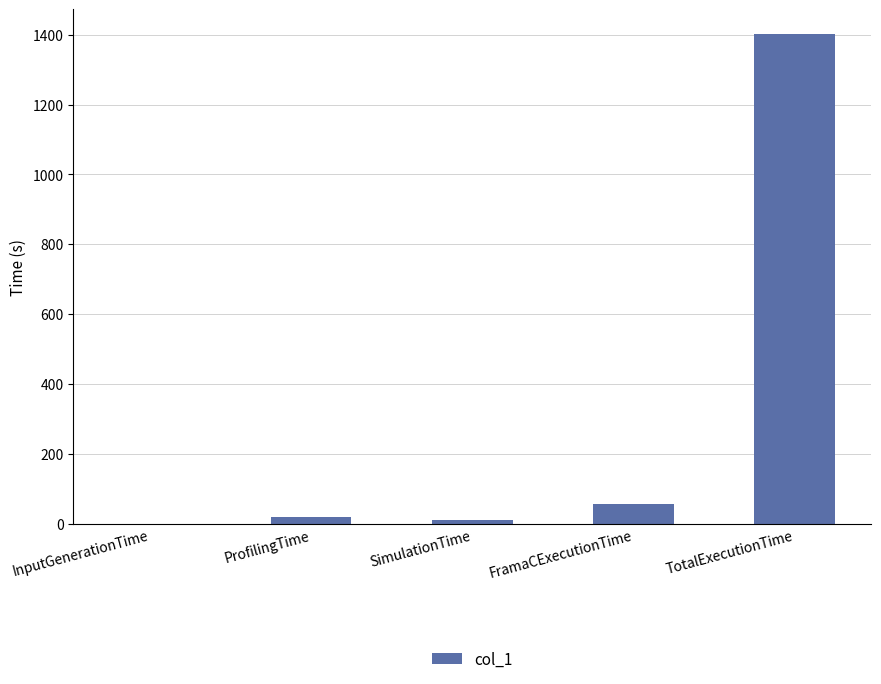

True or false: the data shows 2265.7 at TotalExecutionTime.

False